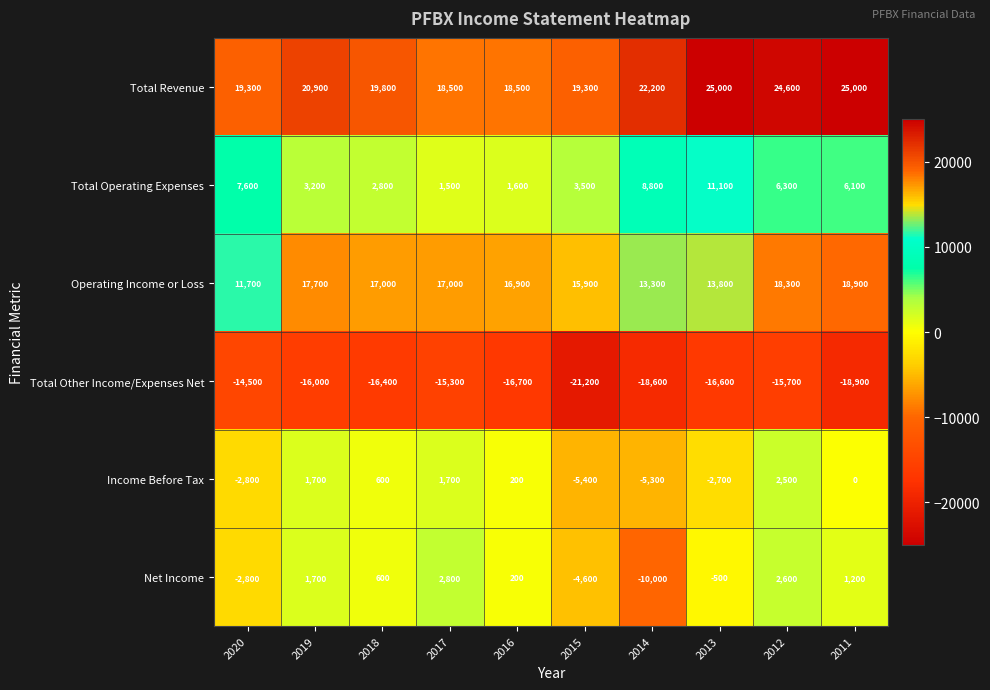

Which series has the largest range (max minus min)?

Net Income